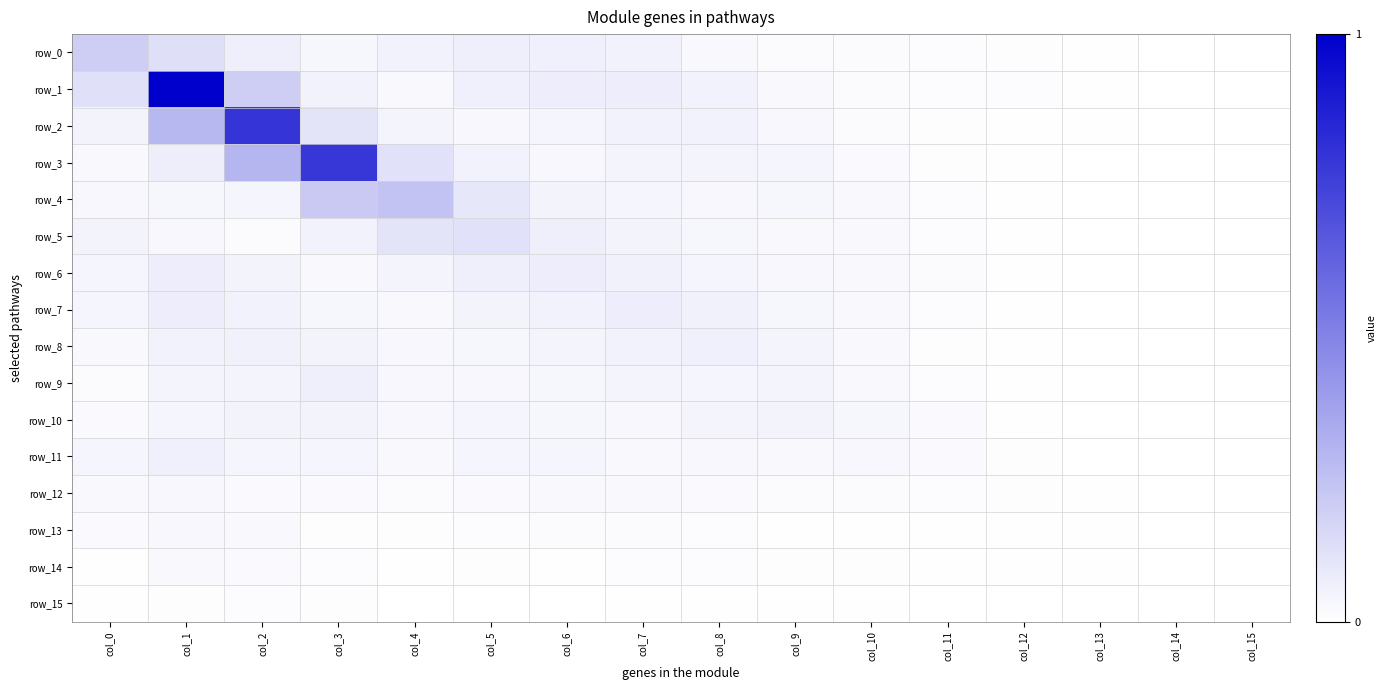

List the labels in order of row_10 value, smallest first.

col_15, col_14, col_13, col_12, col_0, col_11, col_4, col_7, col_6, col_10, col_5, col_1, col_8, col_2, col_9, col_3